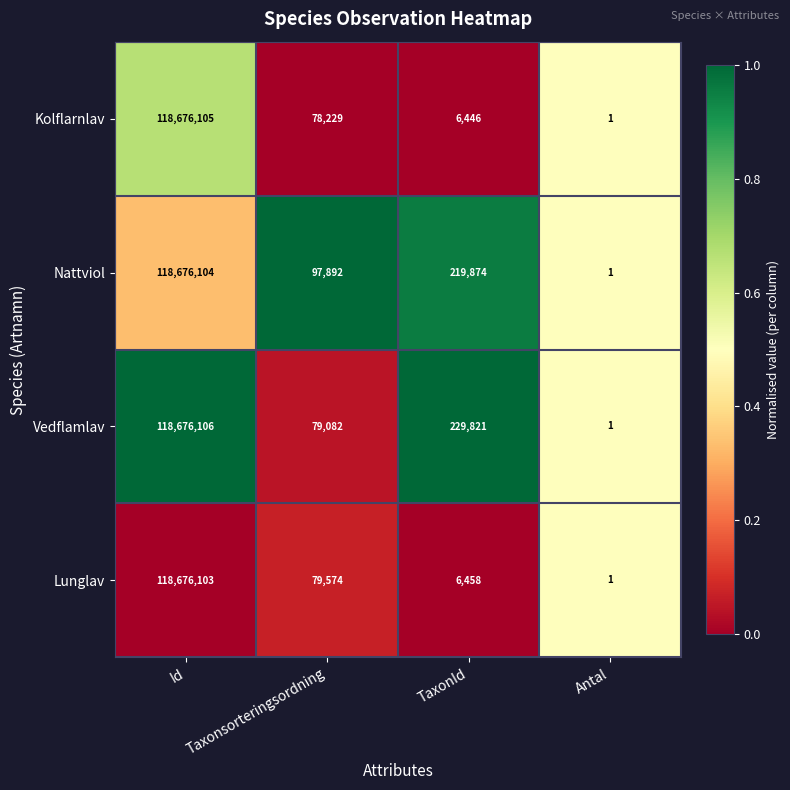

List the series in order of their peak value, highest first.

Vedflamlav, Kolflarnlav, Nattviol, Lunglav